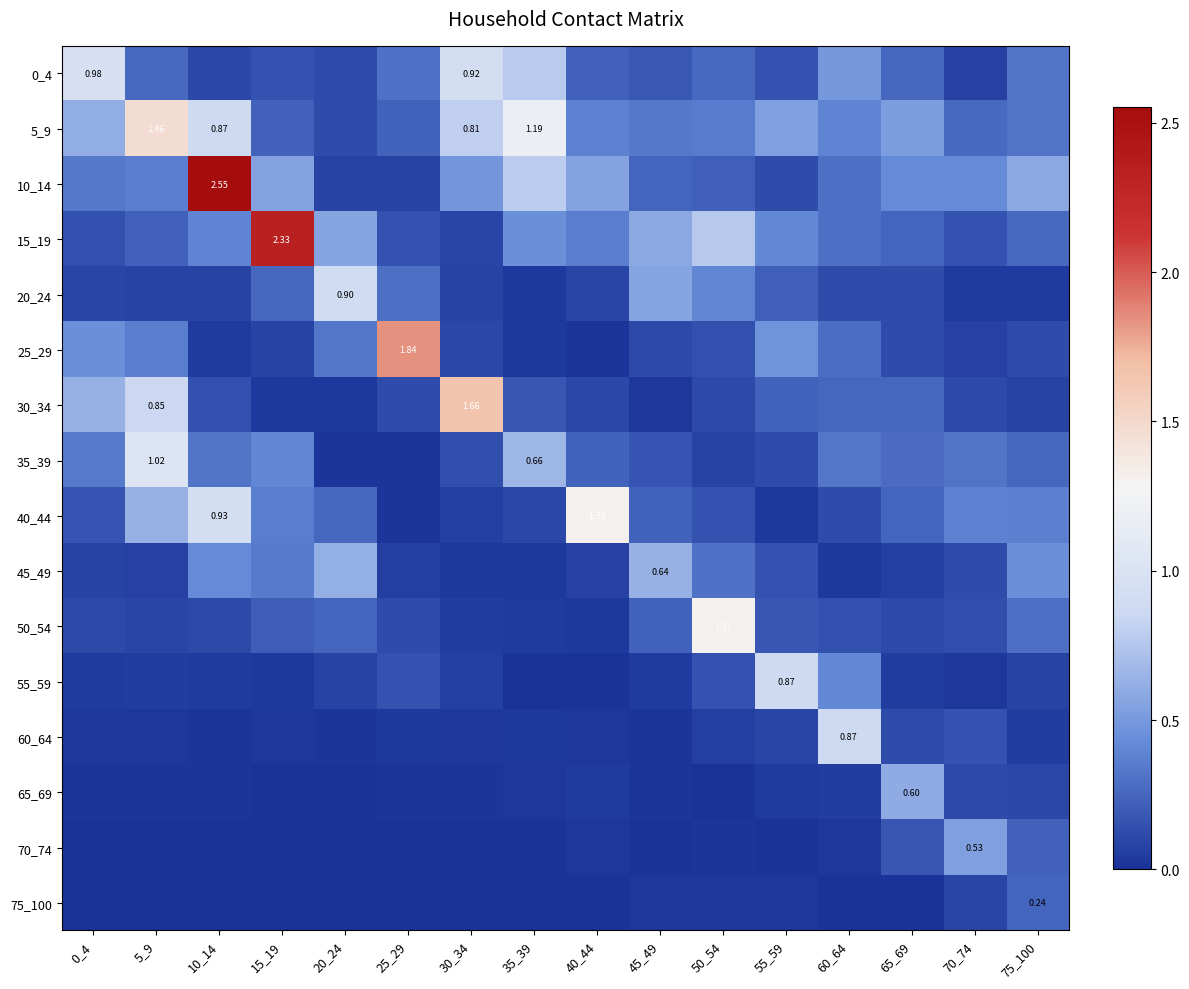

True or false: 50_54 has a value of 0.1 at 30_34.

False